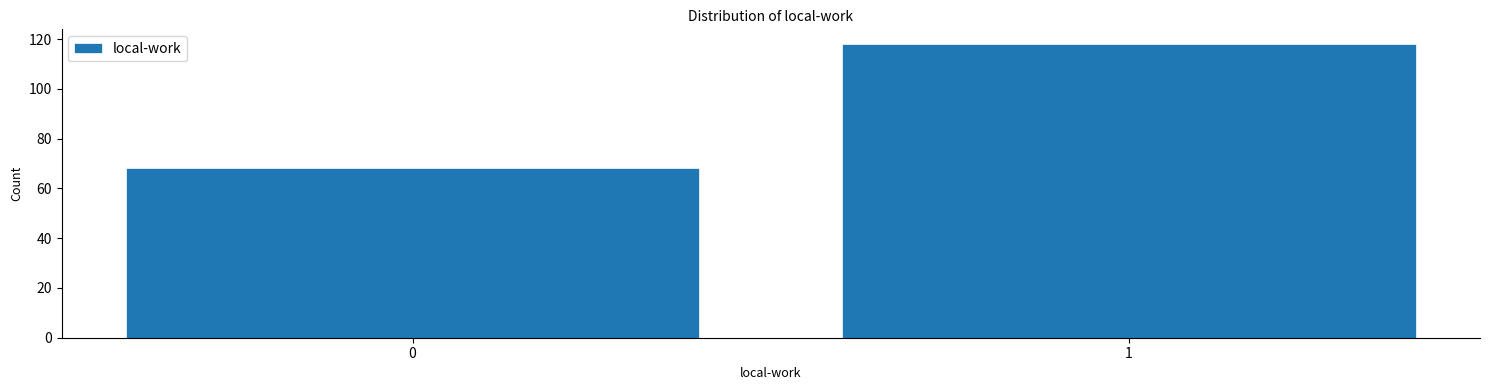

Reading left to right, transcribe all the data shown in this chart.

0=68	1=118